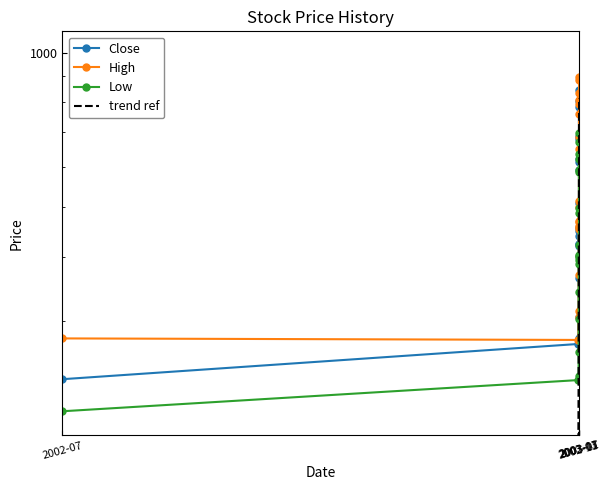

Where is High nearest to the value 585?

2003-08